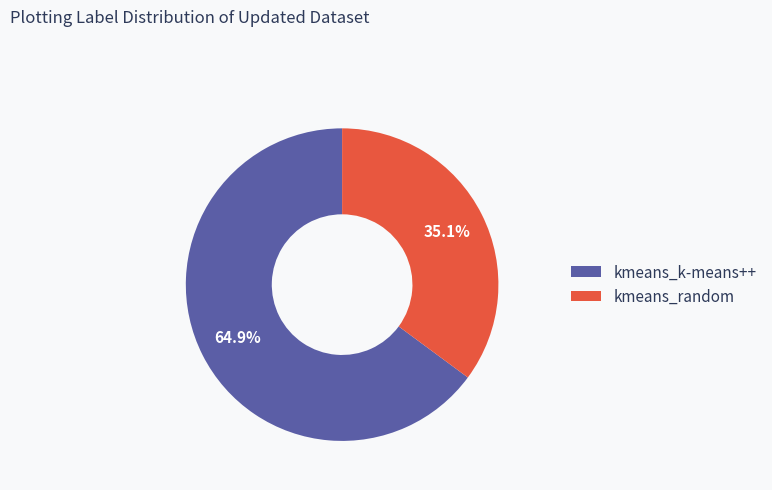

To the nearest percent, what is the combined percentage of kmeans_random and kmeans_k-means++?

100%